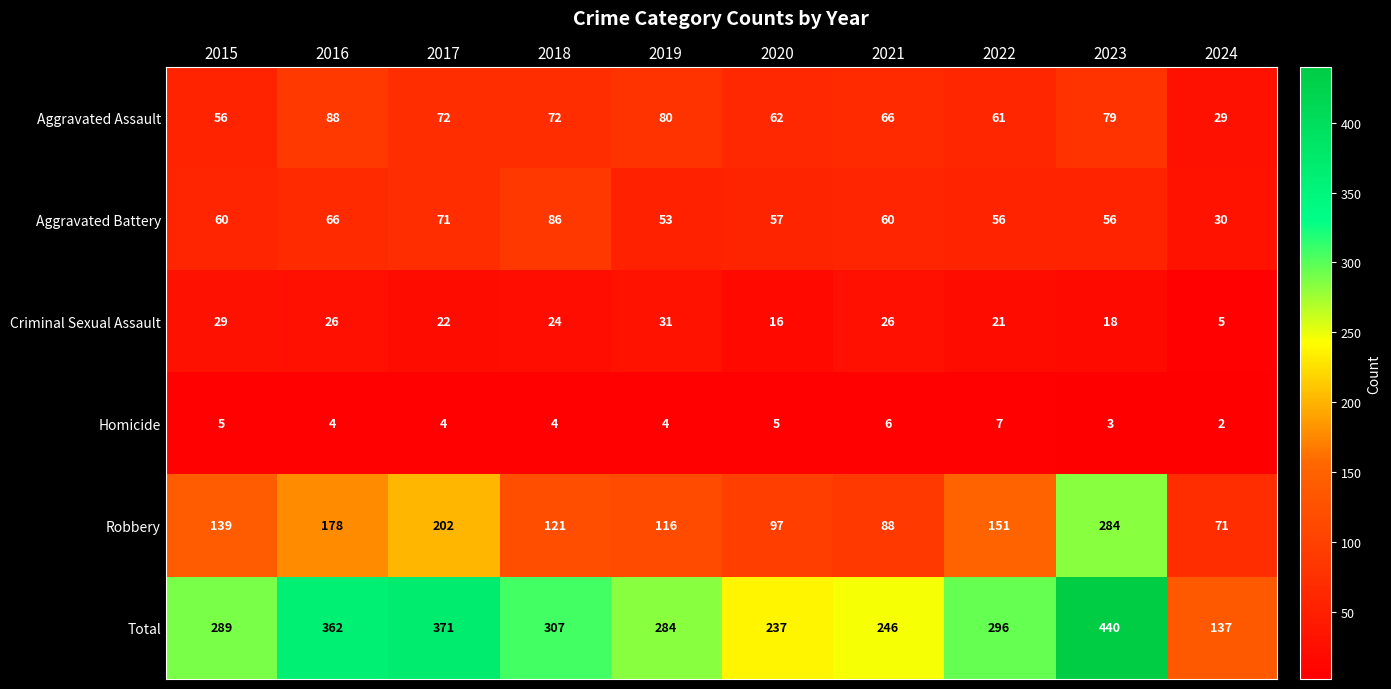

What is the sum of all Total values?

2969